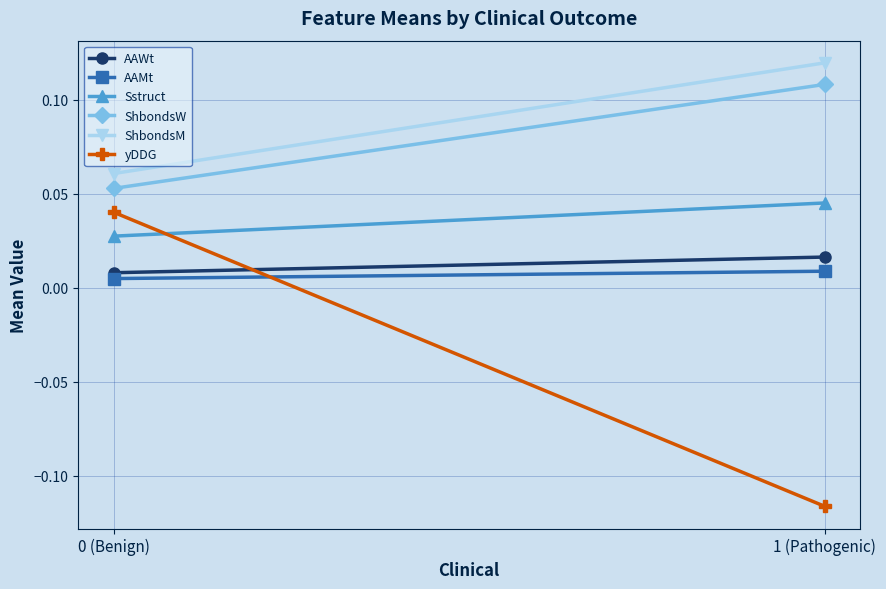

Which series has the largest total across all categories?

ShbondsM